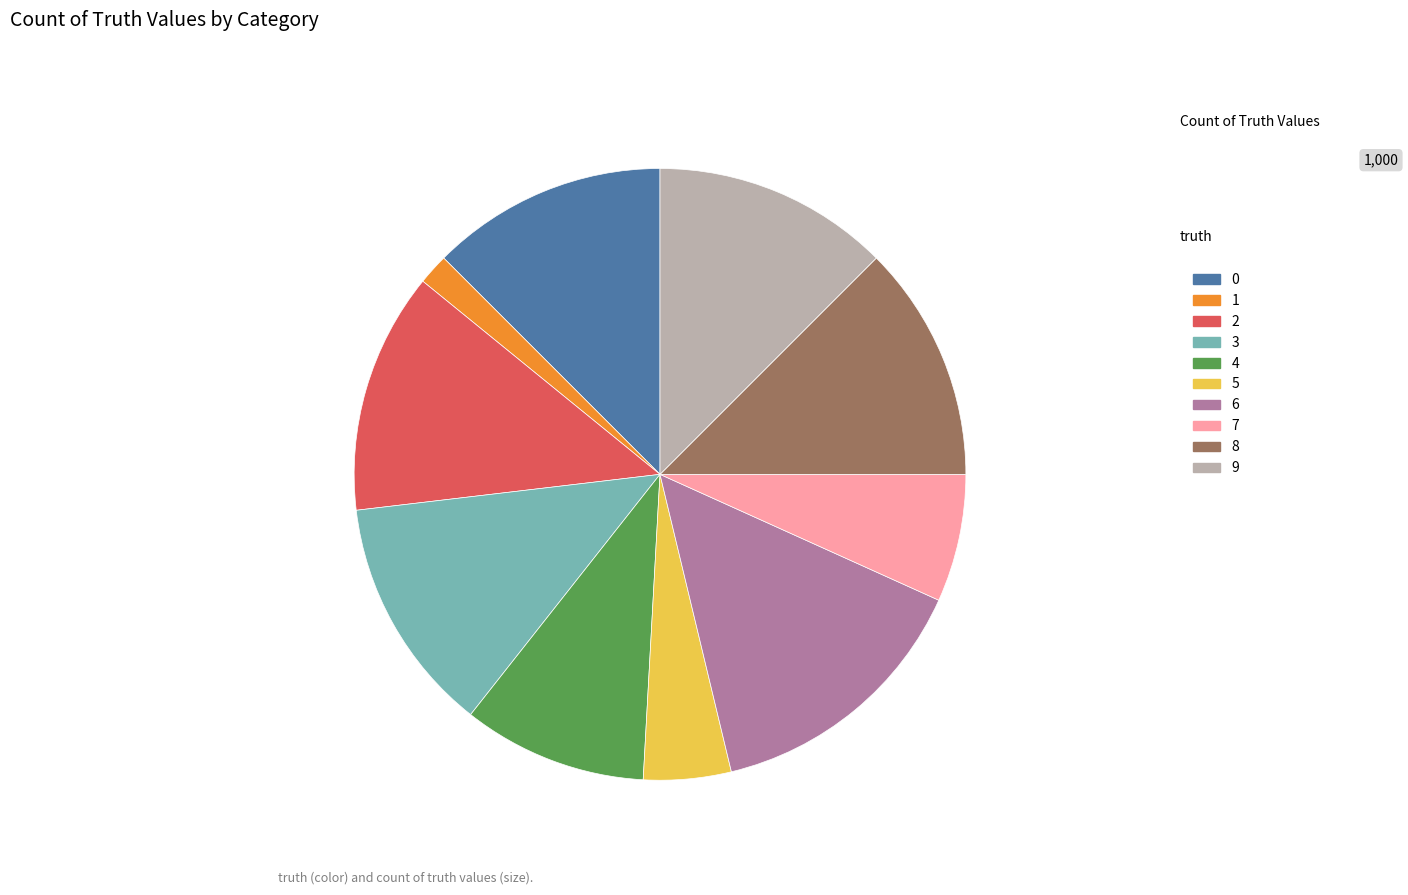

Between 4 and 1, which is larger?

4